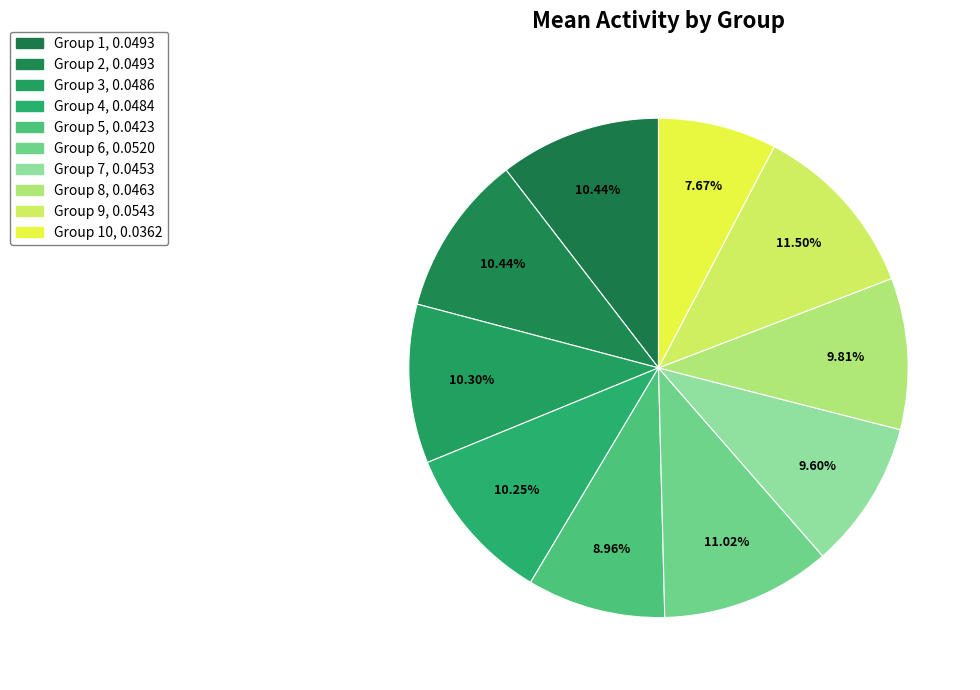

How many slices are in this pie chart?

10